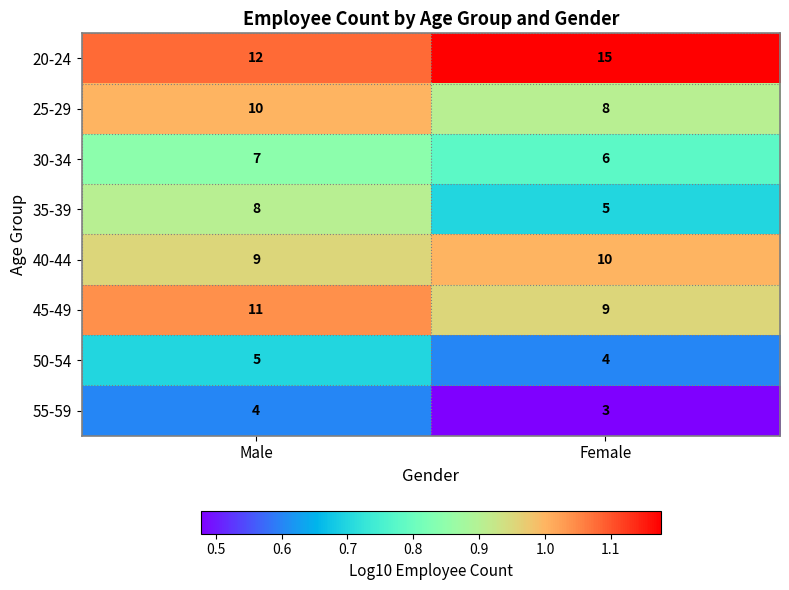

How many data points does each series have?

2